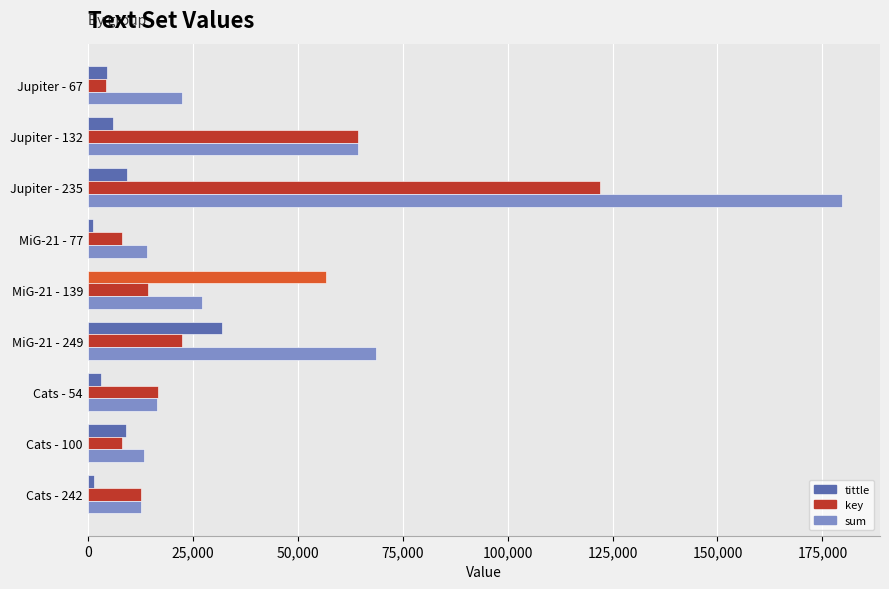

Where is sum nearest to the value 96239?

MiG-21 - 249